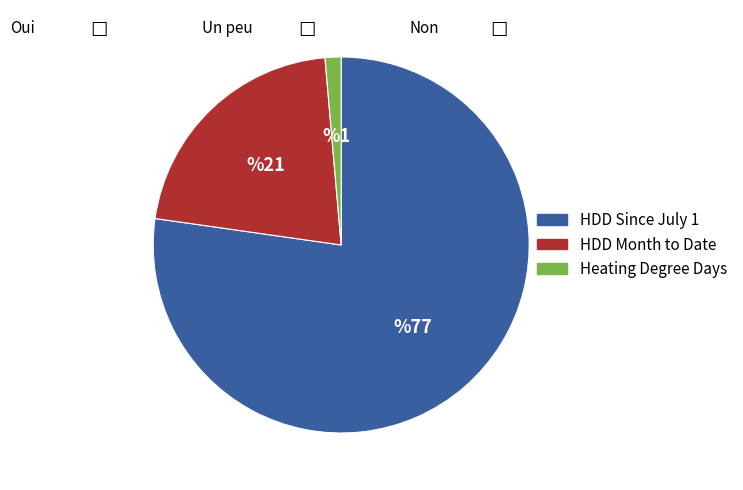

How many slices are in this pie chart?

3